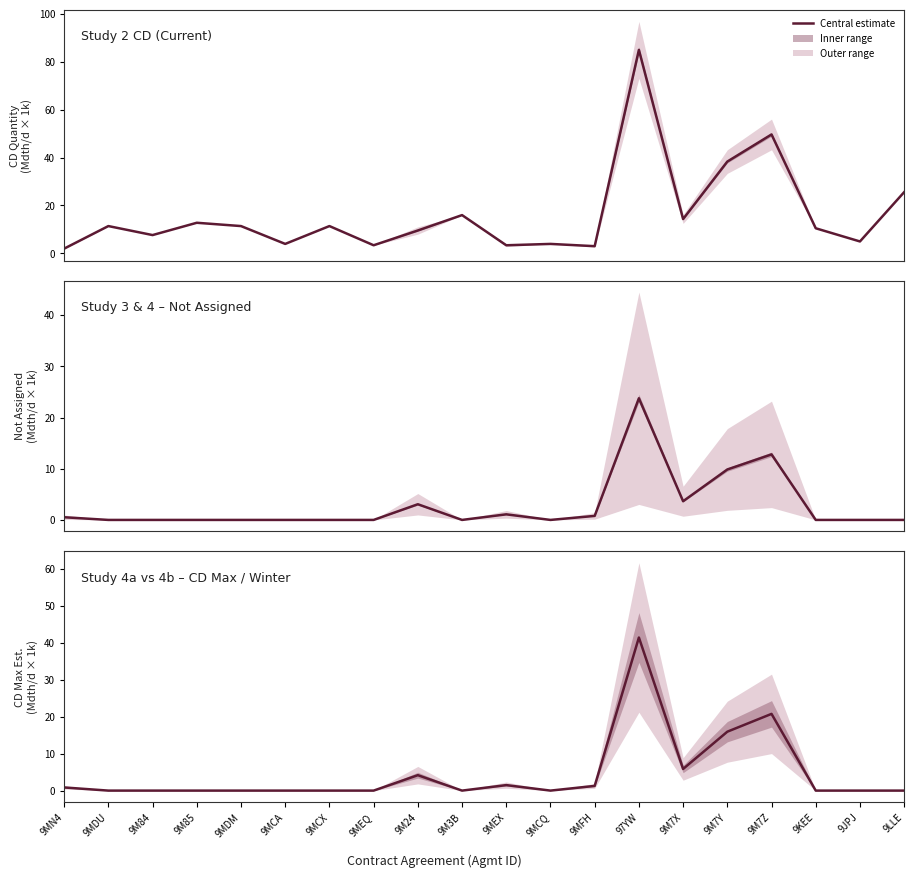

Reading left to right, extract all data points from this chart.

0.9	0.0	0.0	0.0	0.0	0.0	0.0	0.0	4.2	0.0	1.5	0.0	1.3	41.5	5.9	16.0	20.8	0.0	0.0	0.0